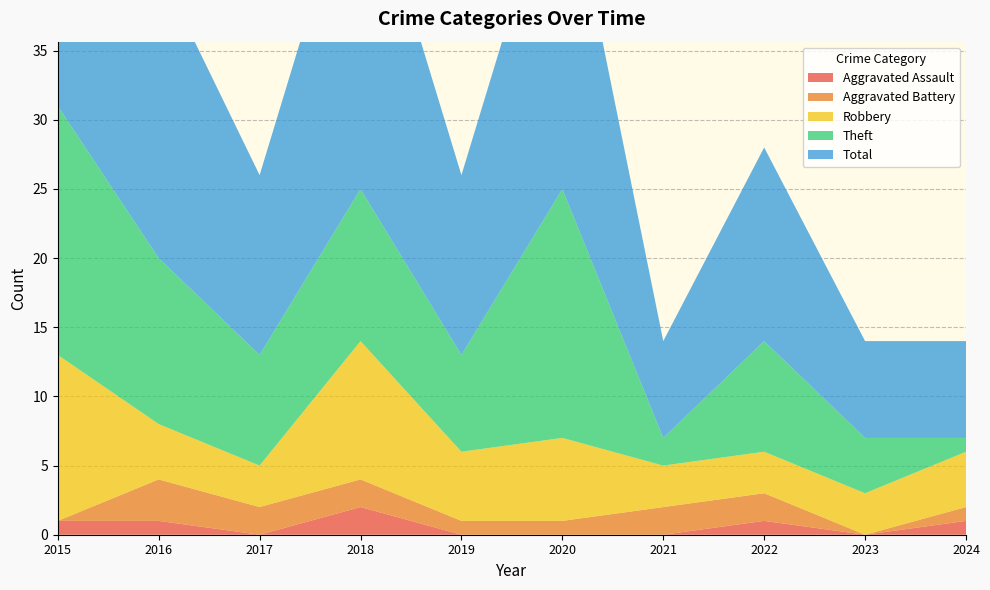

Reading left to right, extract all data points from this chart.

Aggravated Assault: 1	1	0	2	0	0	0	1	0	1
Aggravated Battery: 0	3	2	2	1	1	2	2	0	1
Robbery: 12	4	3	10	5	6	3	3	3	4
Theft: 18	12	8	11	7	18	2	8	4	1
Total: 31	21	13	25	13	25	7	14	7	7